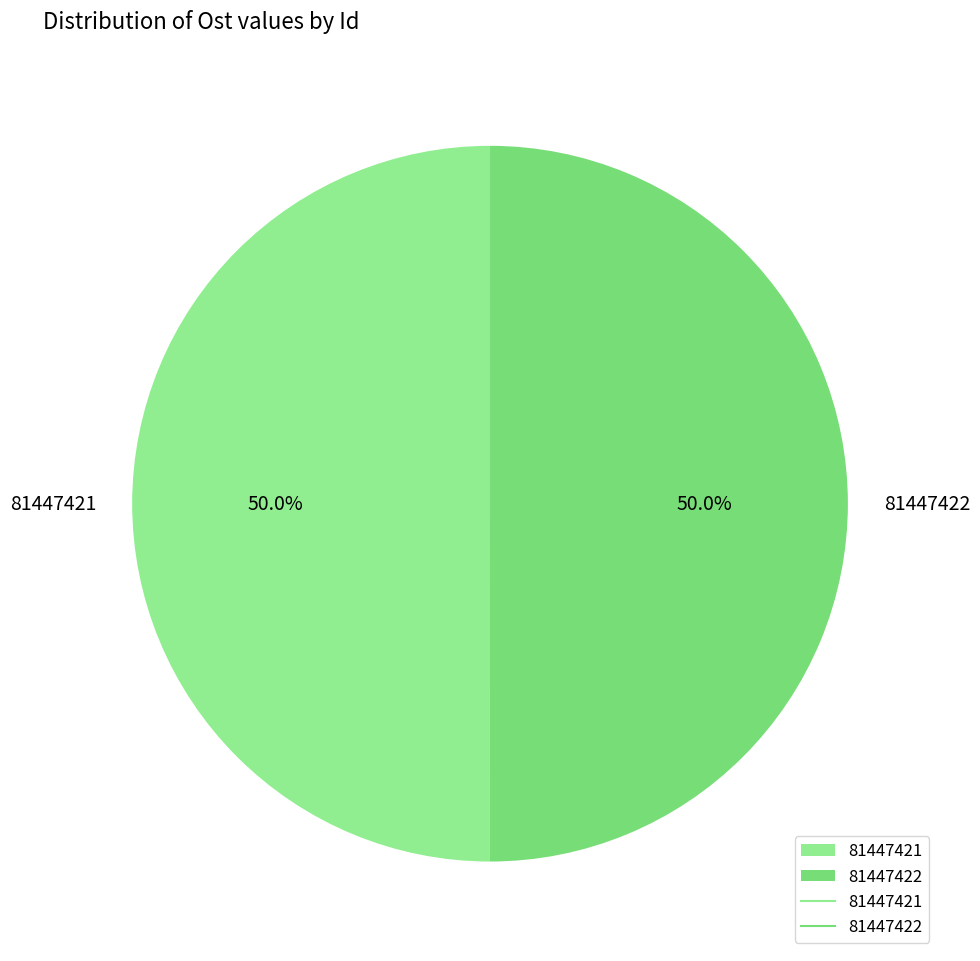

What is the ratio of the value at 81447421 to the value at 81447422?

1.0